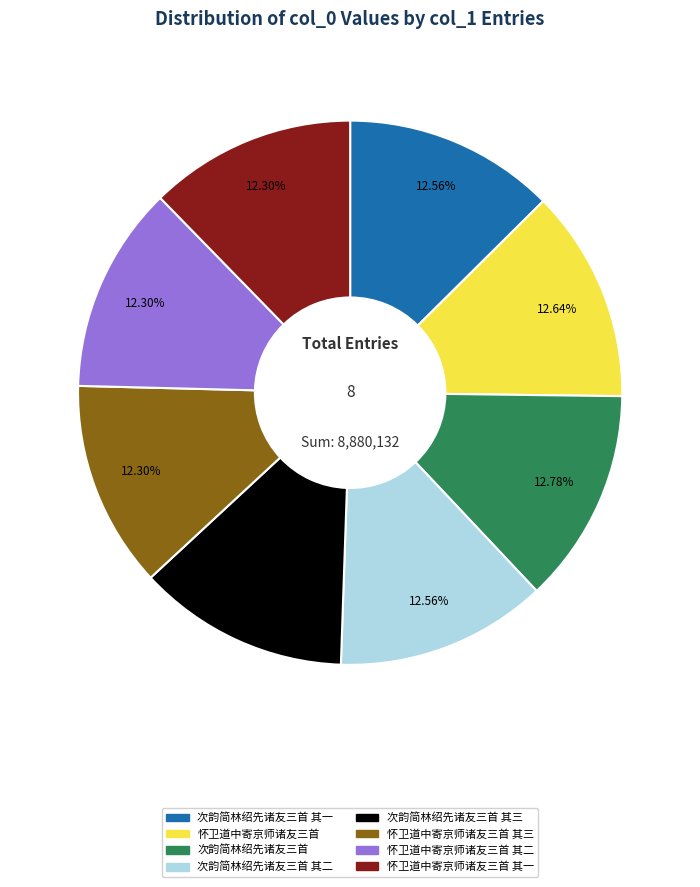

Does any single category account for the majority?

No